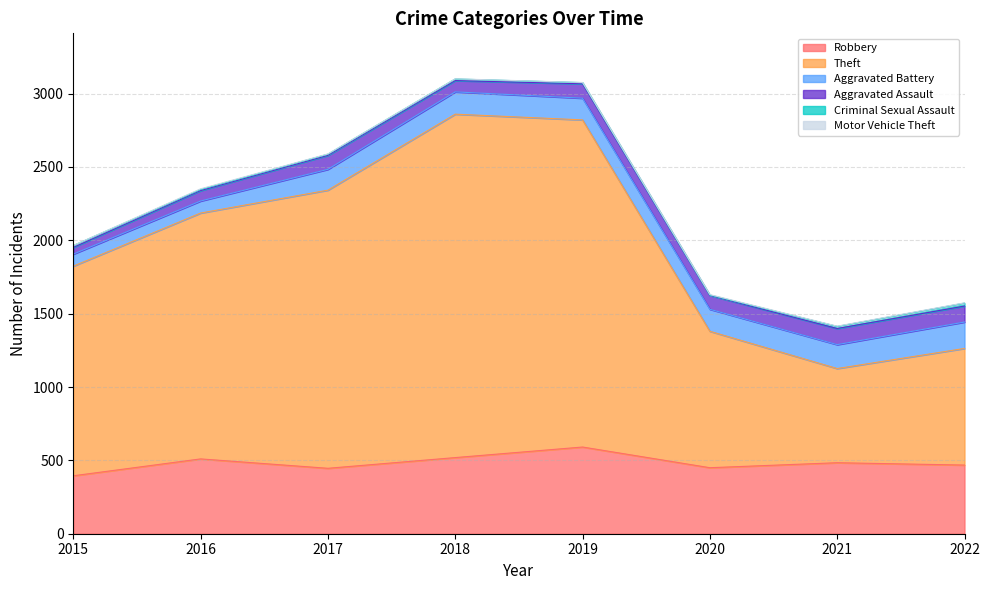

What is the difference between the highest and lowest values at 2015?

1428